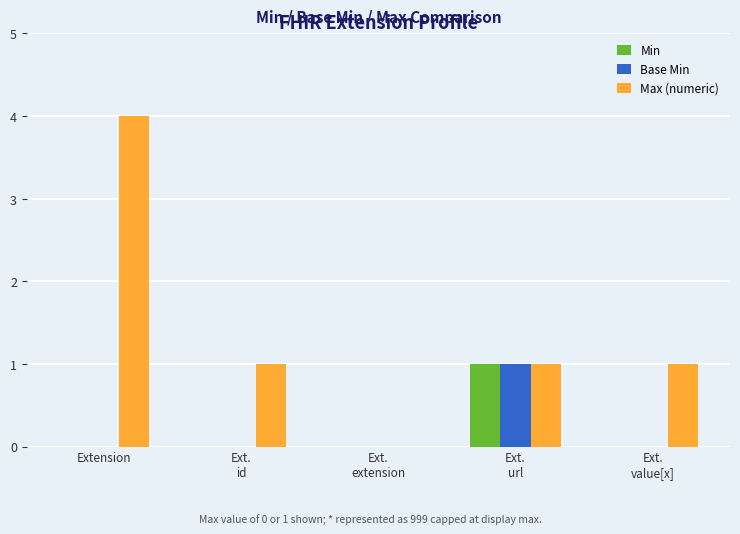

What is the maximum value for Base Min?

1